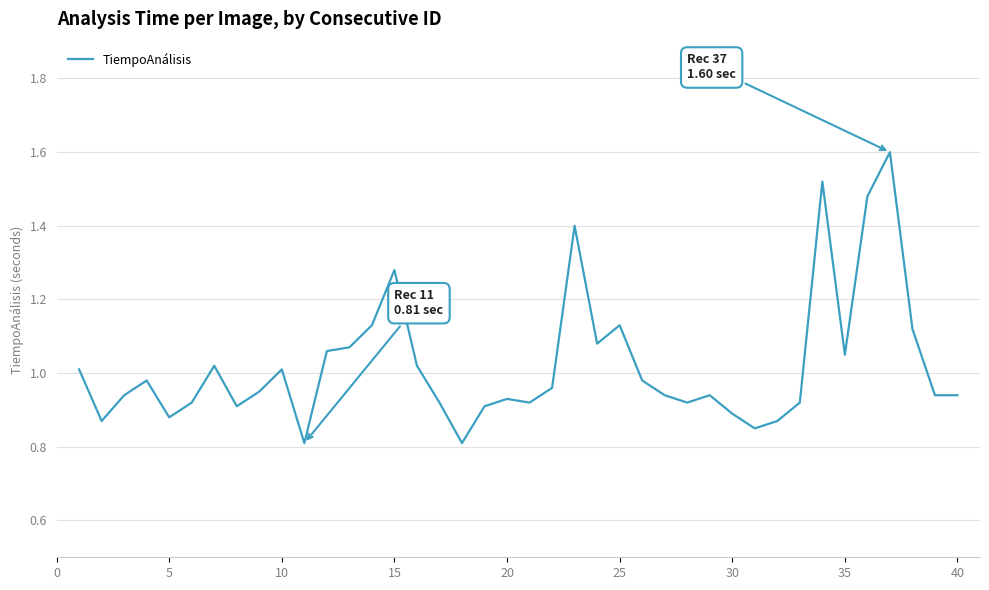

What is the maximum value shown in the chart?

1.6